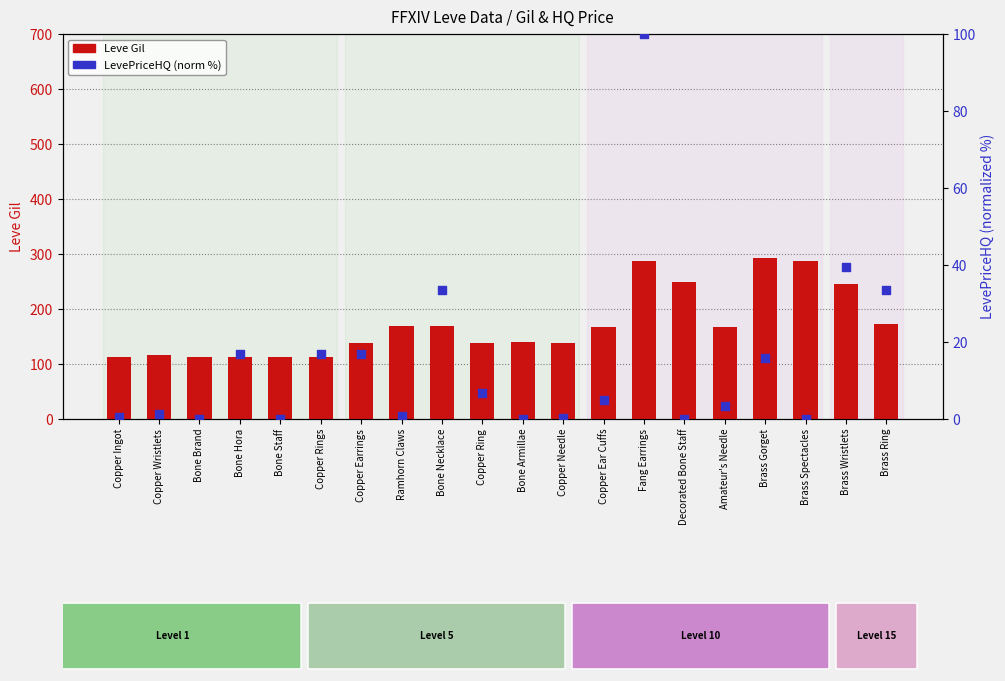

Which series has the widest spread of Y values?

Leve Gil